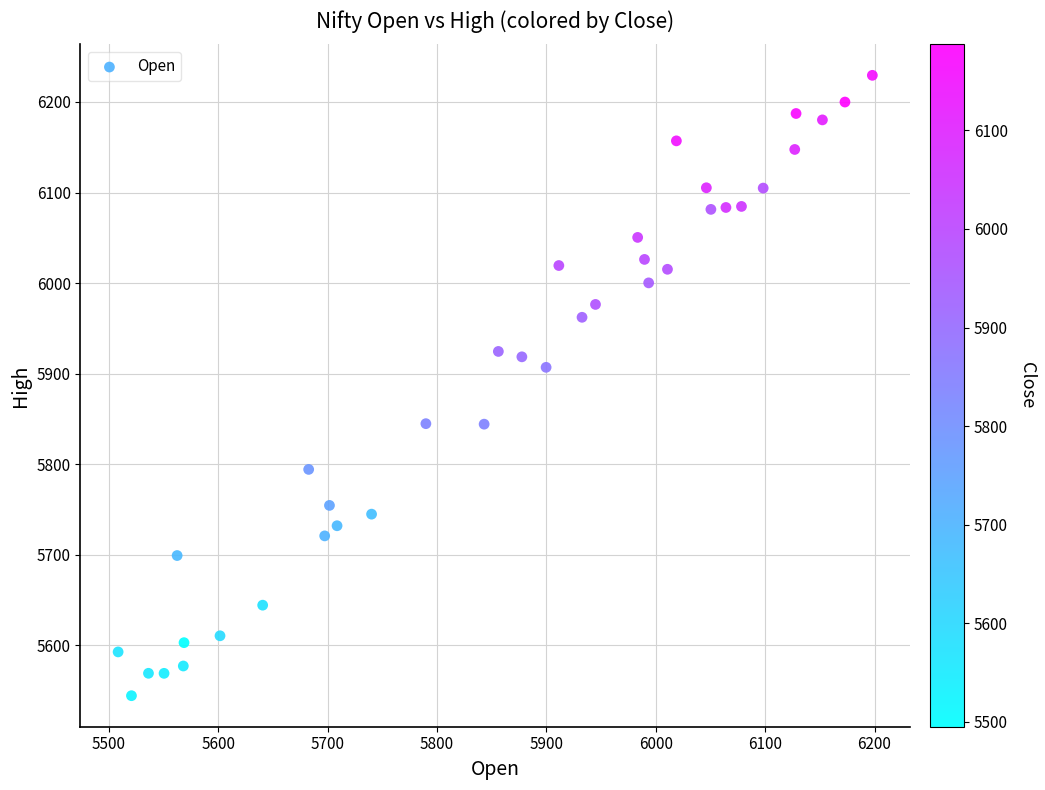

What Y value in the scatter plot is closest to 5886?

5907.0